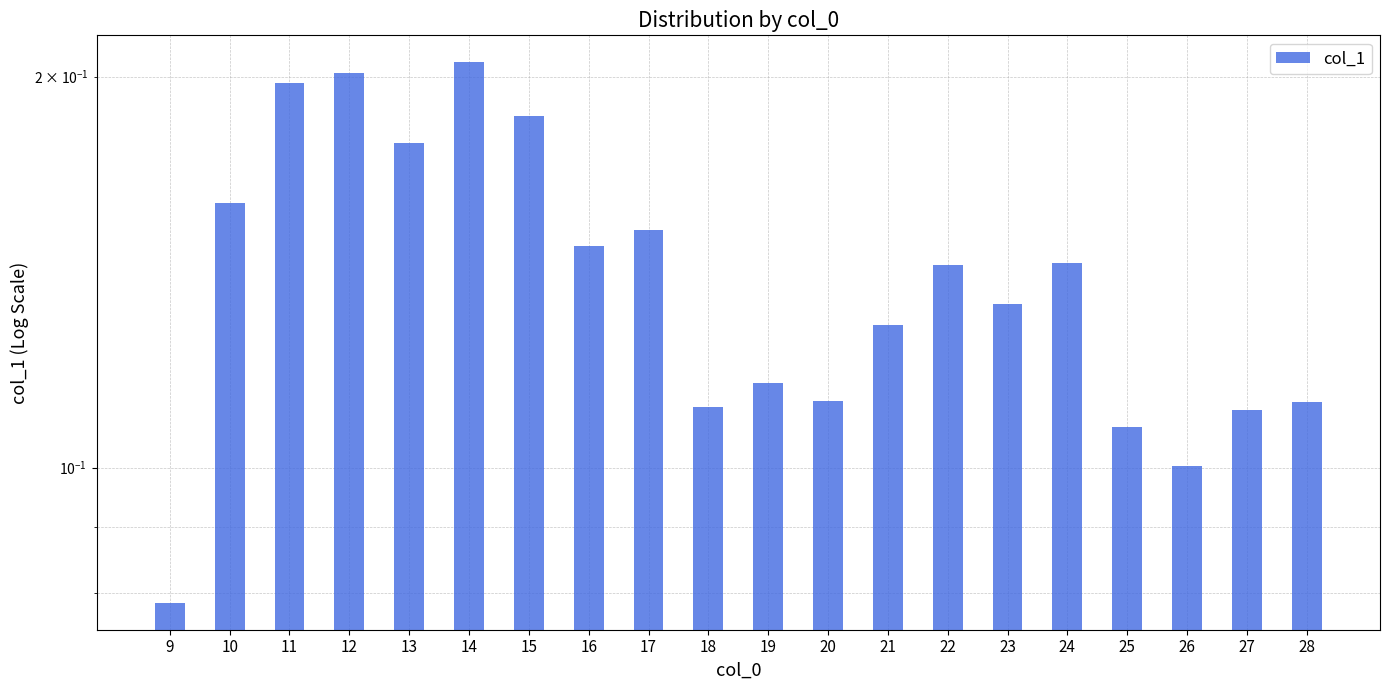

Read the value at 21.

0.1